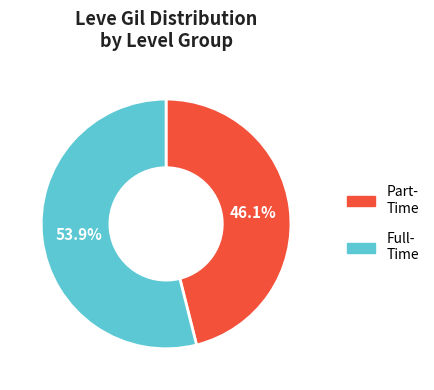

Is there a majority slice in this chart?

Yes